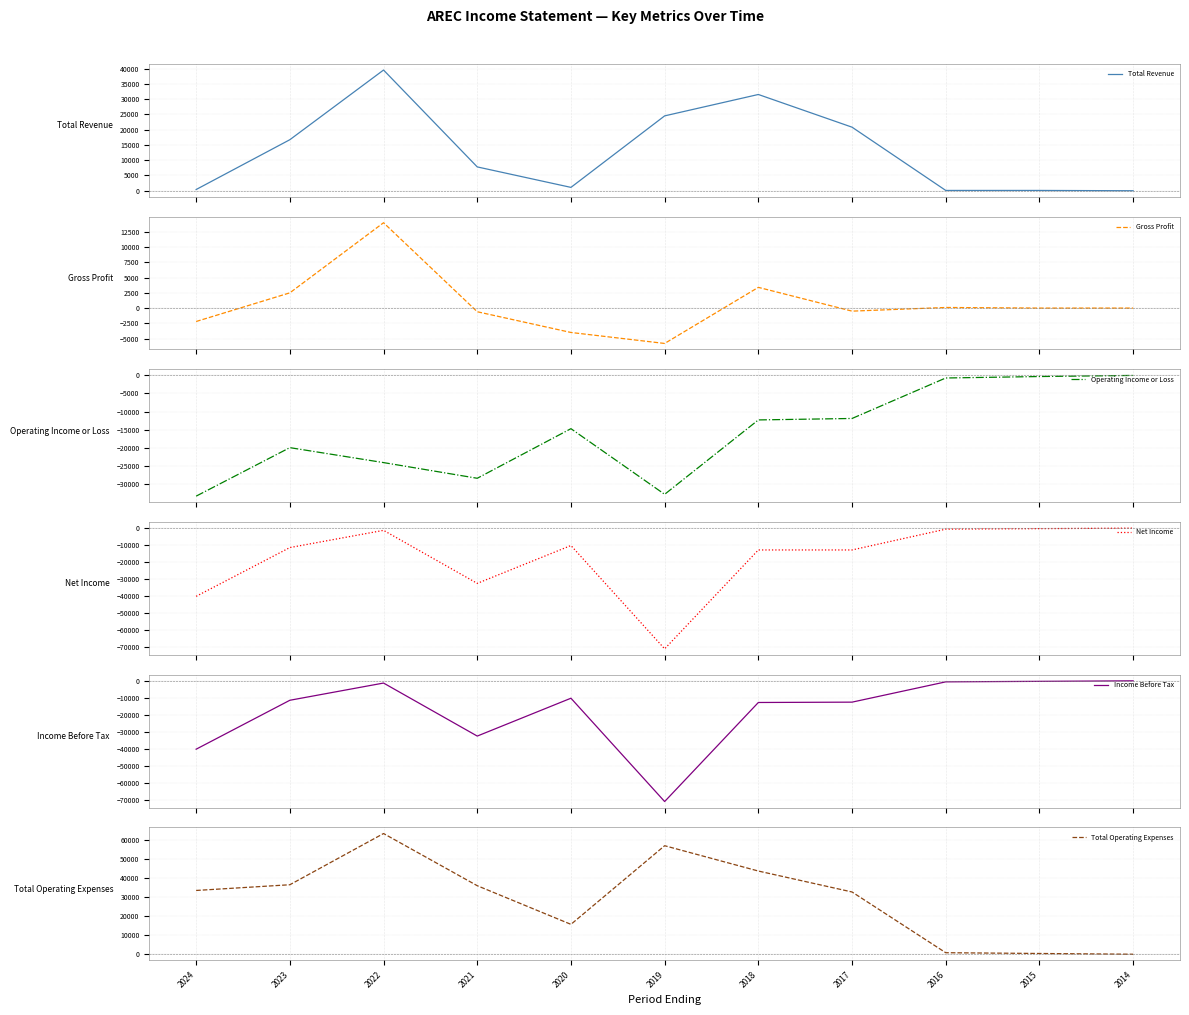

How many distinct data groups are displayed?

6